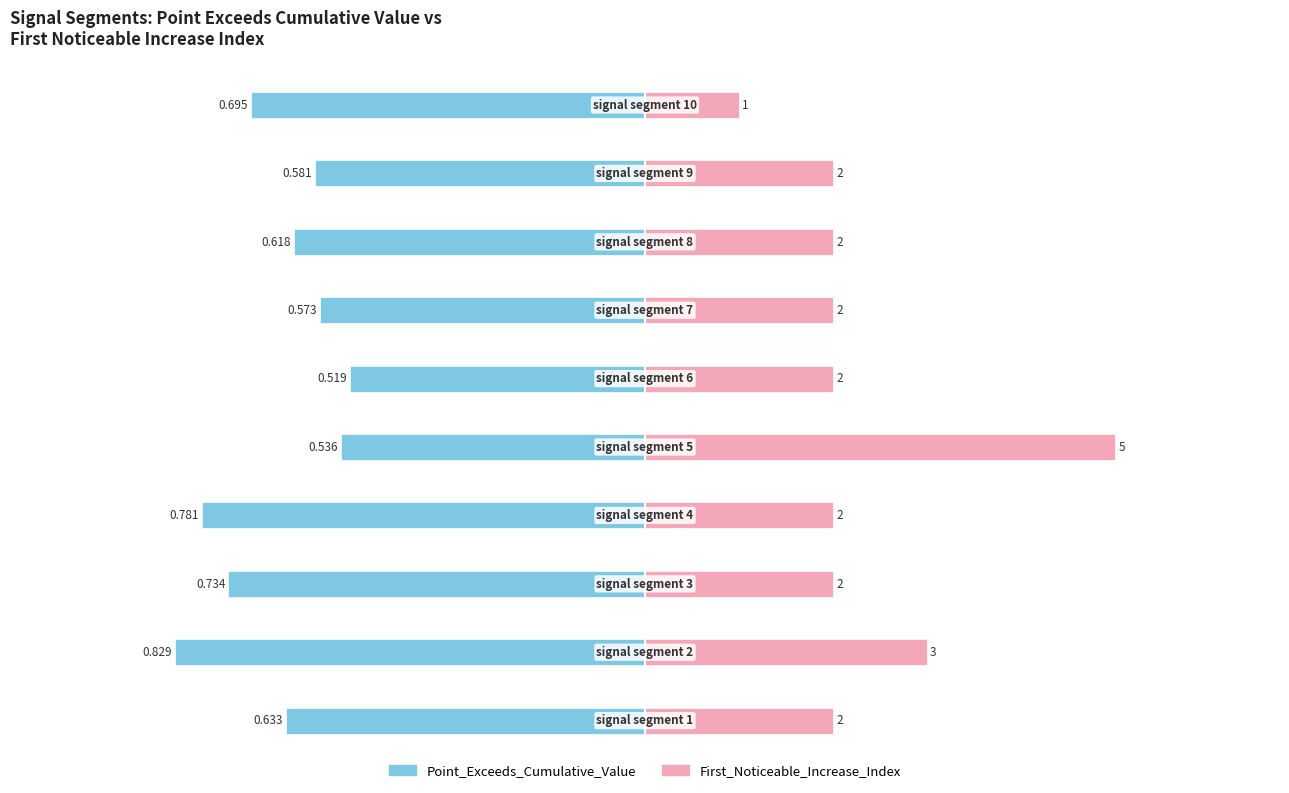

List the series in order of their peak value, lowest first.

Point_Exceeds_Cumulative_Value, First_Noticeable_Increase_Index